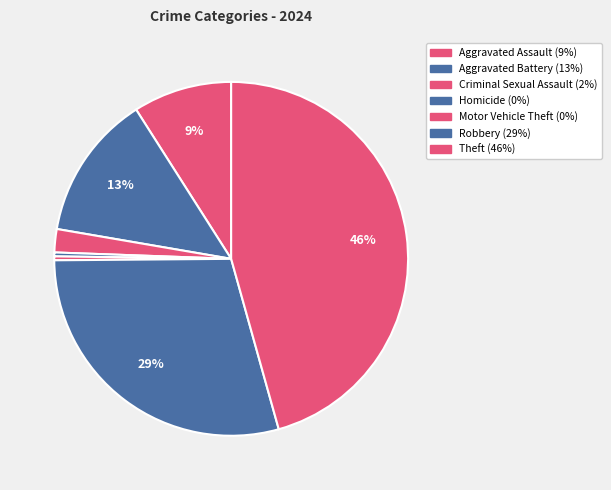

Rank the categories by value from lowest to highest.

Homicide, Motor Vehicle Theft, Criminal Sexual Assault, Aggravated Assault, Aggravated Battery, Robbery, Theft